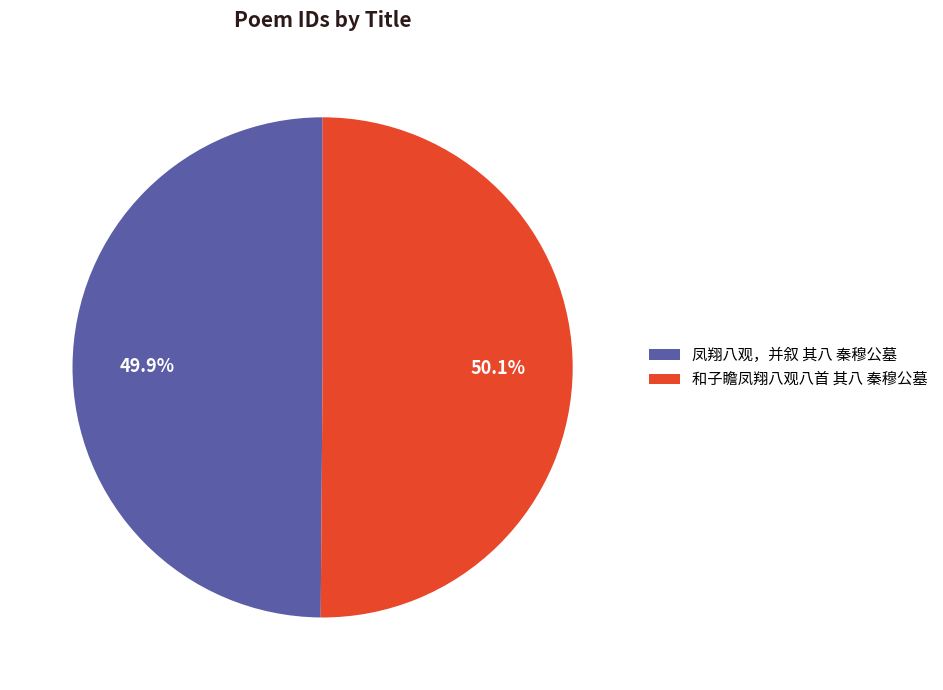

What percentage is the 和子瞻凤翔八观八首 其八 秦穆公墓 slice, to the nearest percent?

50%